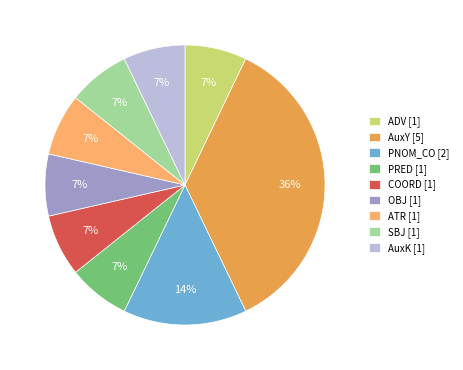

Is it true that ADV is 7% of the pie?

True